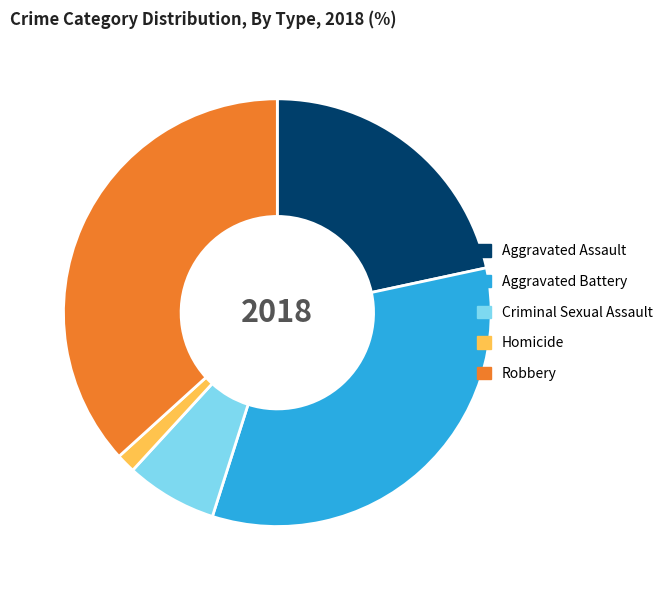

What is the largest slice in the pie chart?

Robbery